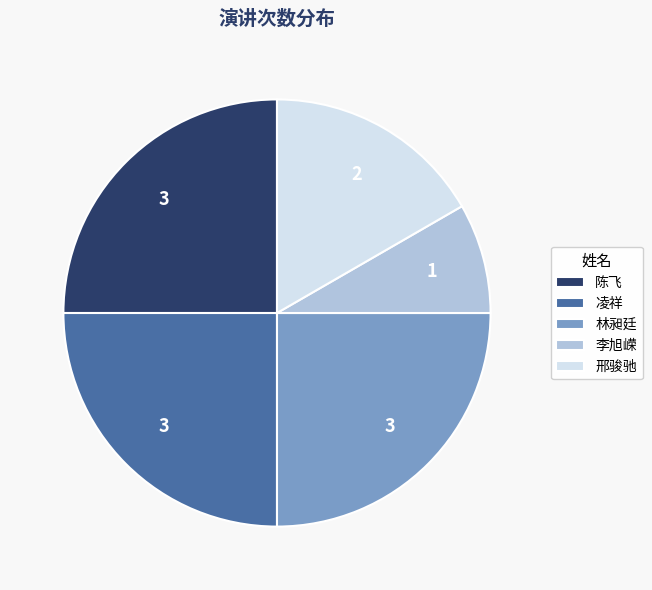

Does 林昶廷 account for over 50% of the chart?

No